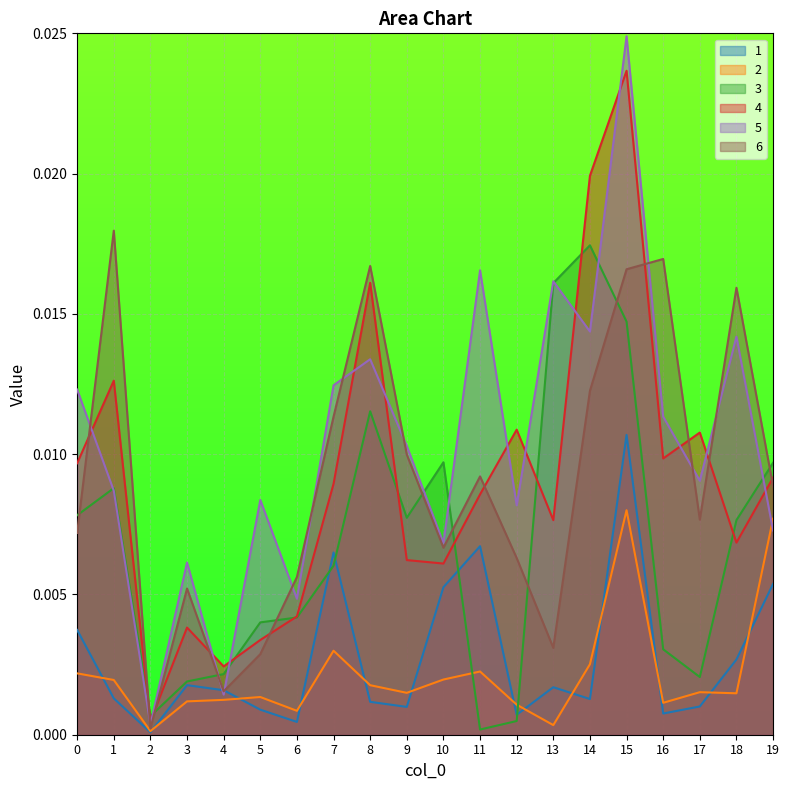

At which label is 3 closest to 0?

11